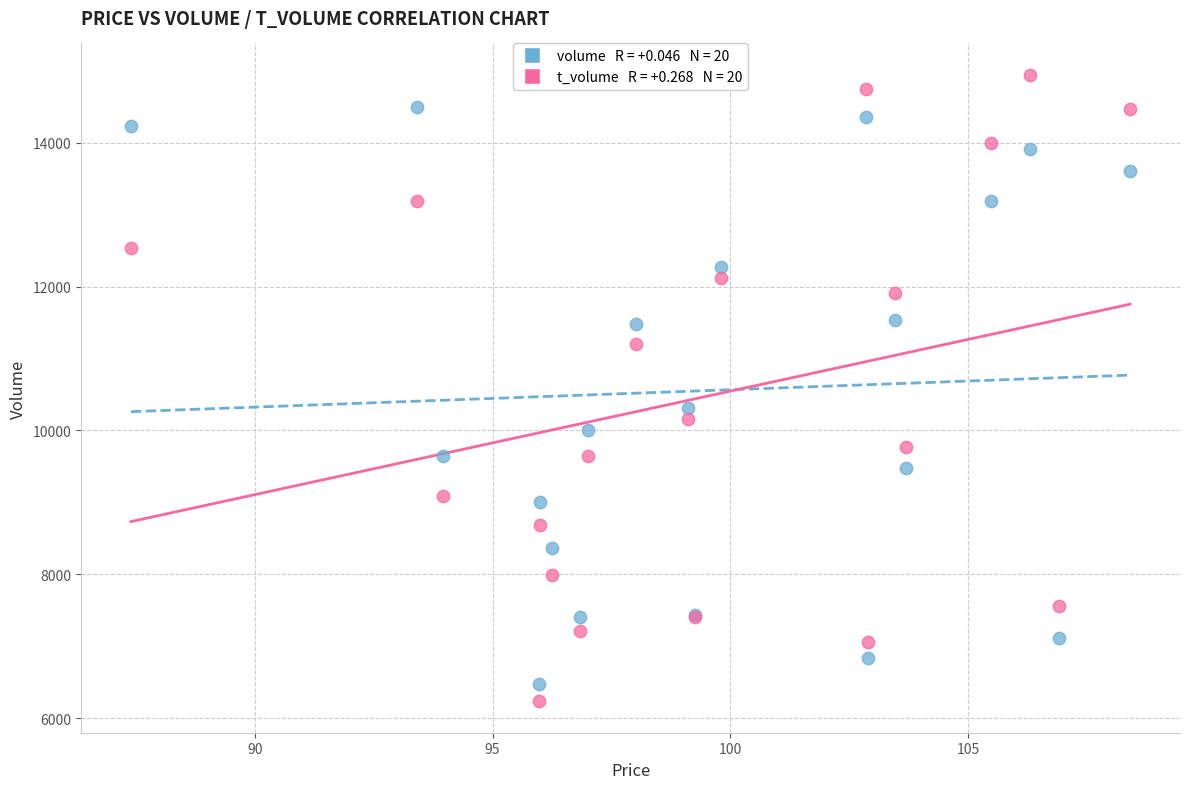

Across all series, what Y value is closest to 10589?

10313